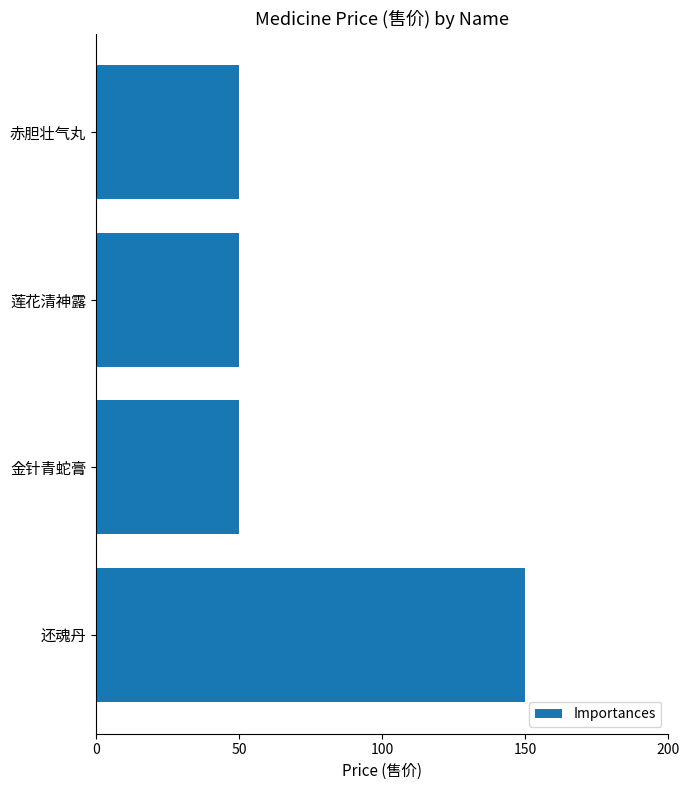

Which label corresponds to the largest value in the chart?

还魂丹